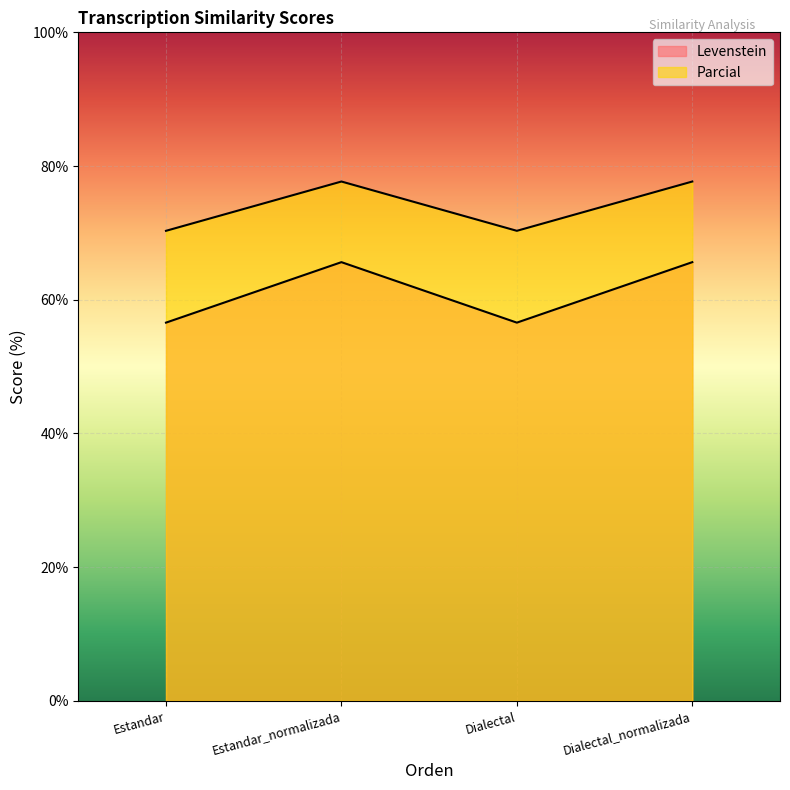

Where is the first local minimum for Parcial?

Dialectal